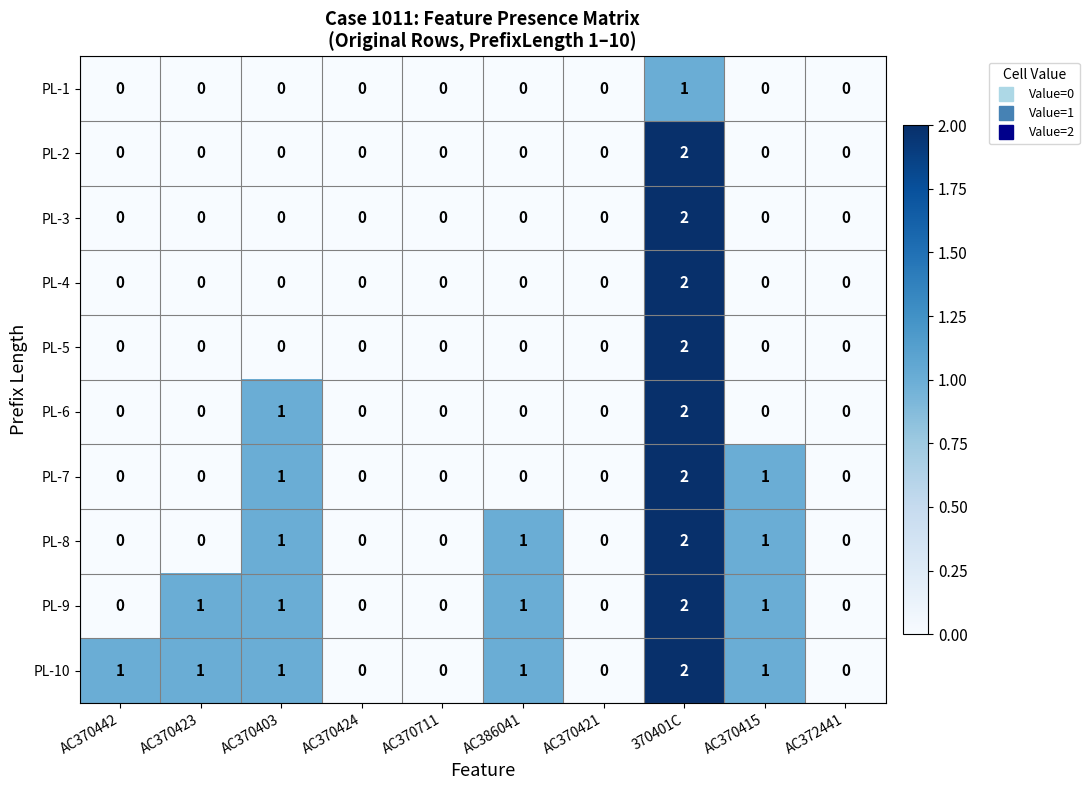

Between AC370403 and AC370415, which series saw the biggest shift?

PL-6